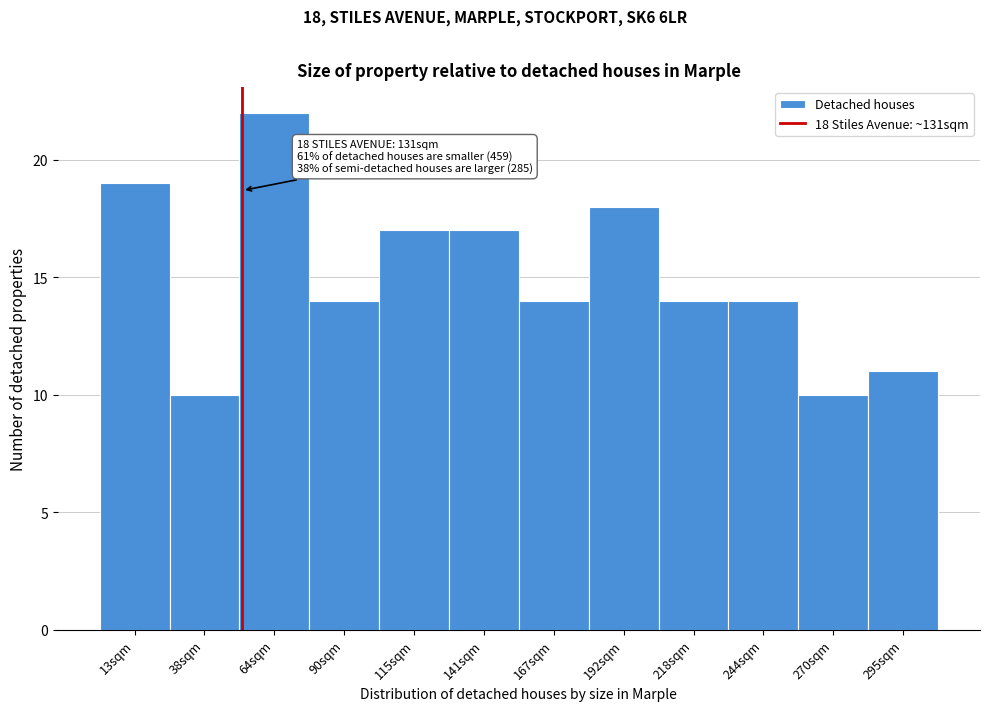

Reading right to left, list all the values displayed in this chart.

11	10	14	14	18	14	17	17	14	22	10	19